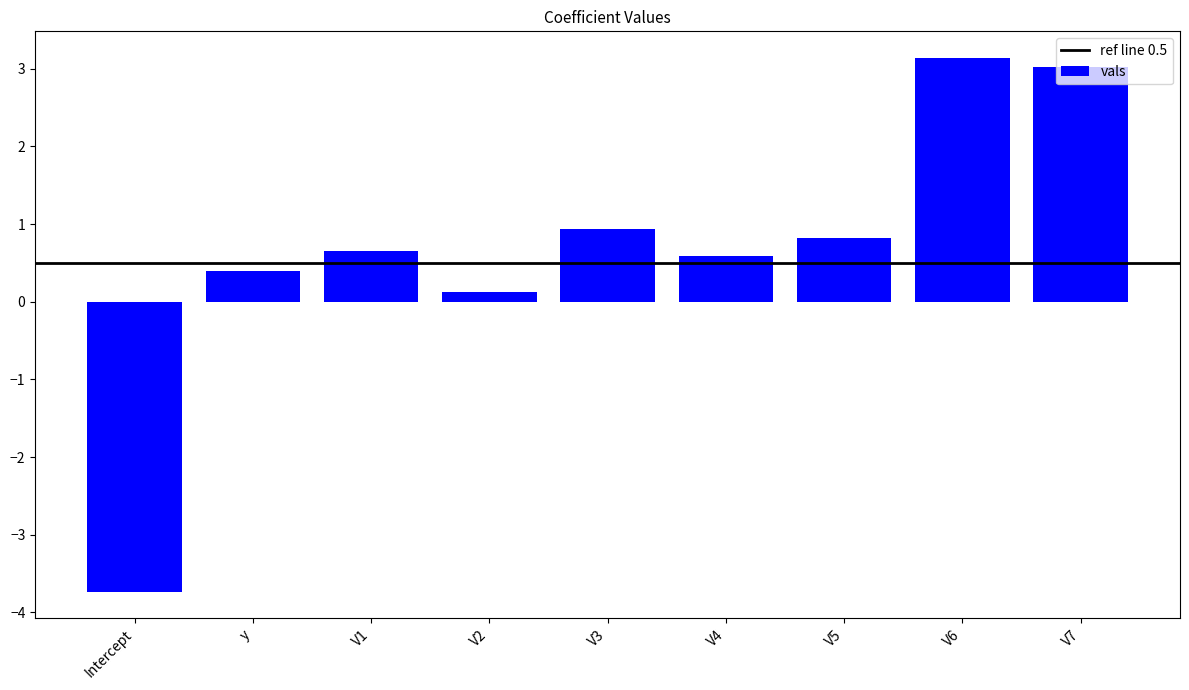

True or false: the data shows 0.7 at V1.

True